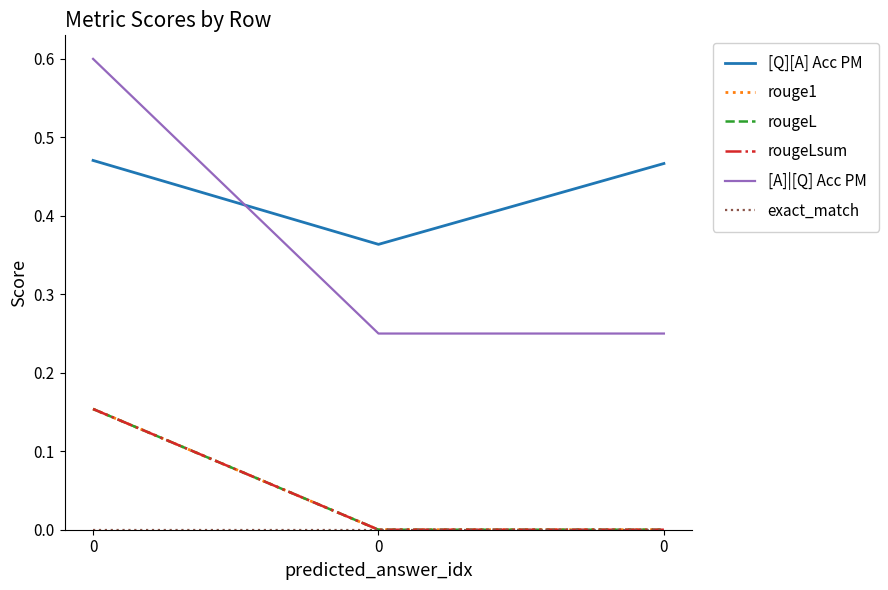

Is this an area chart (filled region under the line)?

No